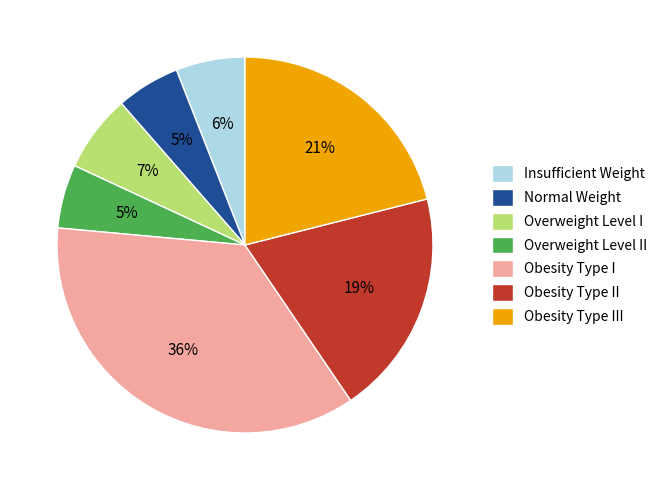

To the nearest percent, what is the average slice percentage?

14%